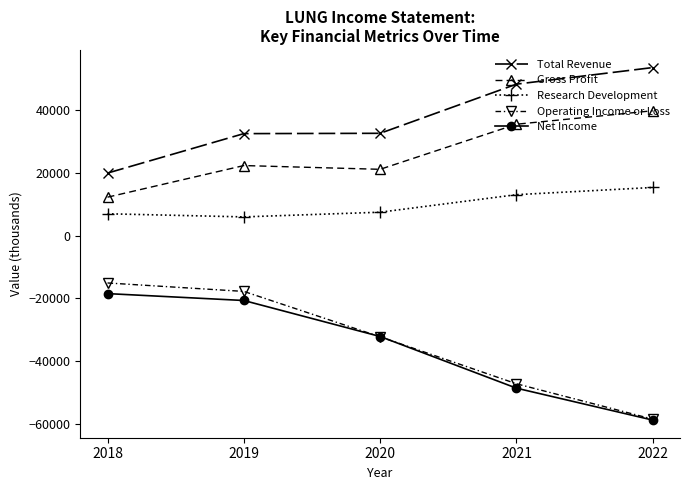

The value of Gross Profit at 2022 is 39900. True or false?

True